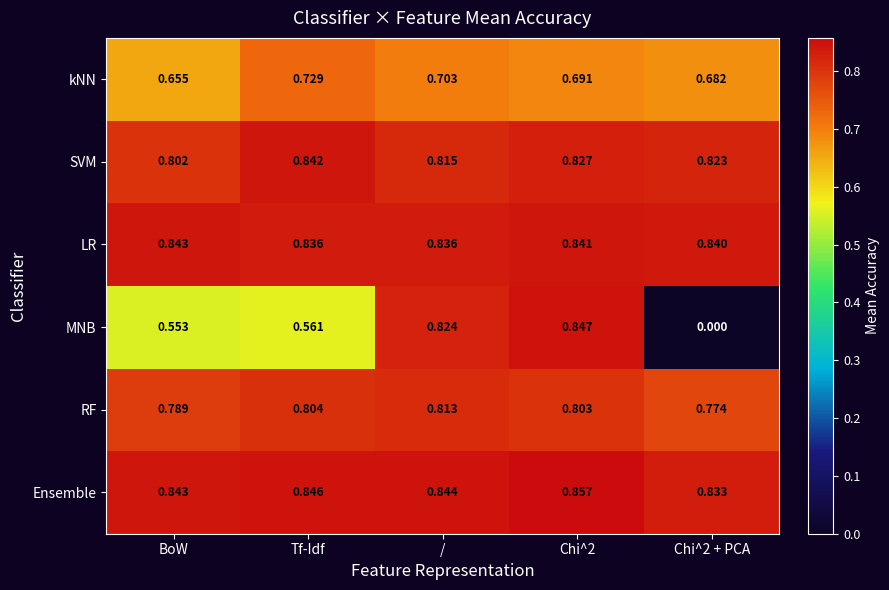

Rank the series by their maximum value, from highest to lowest.

Ensemble, MNB, LR, SVM, RF, kNN